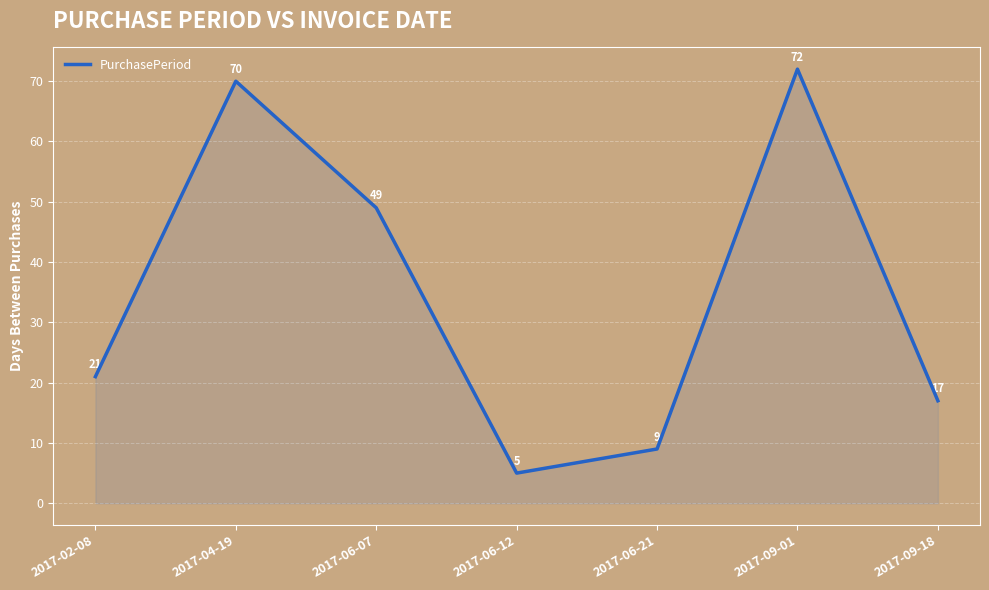

What is the approximate value at 2017-04-19, to the nearest 5?

70